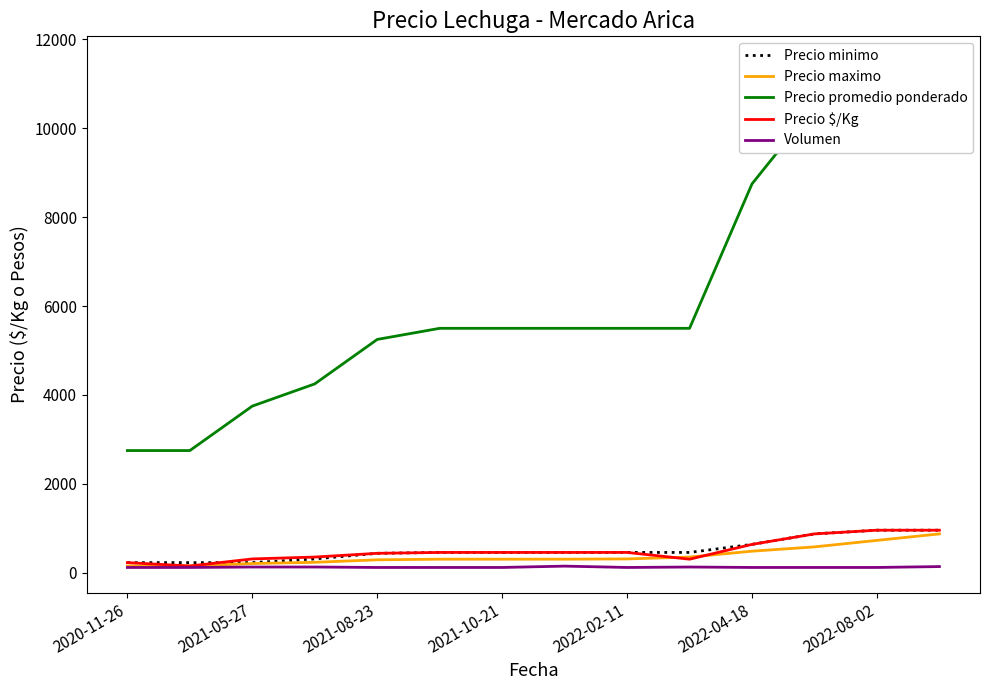

What is the sum of all Volumen values?

1760